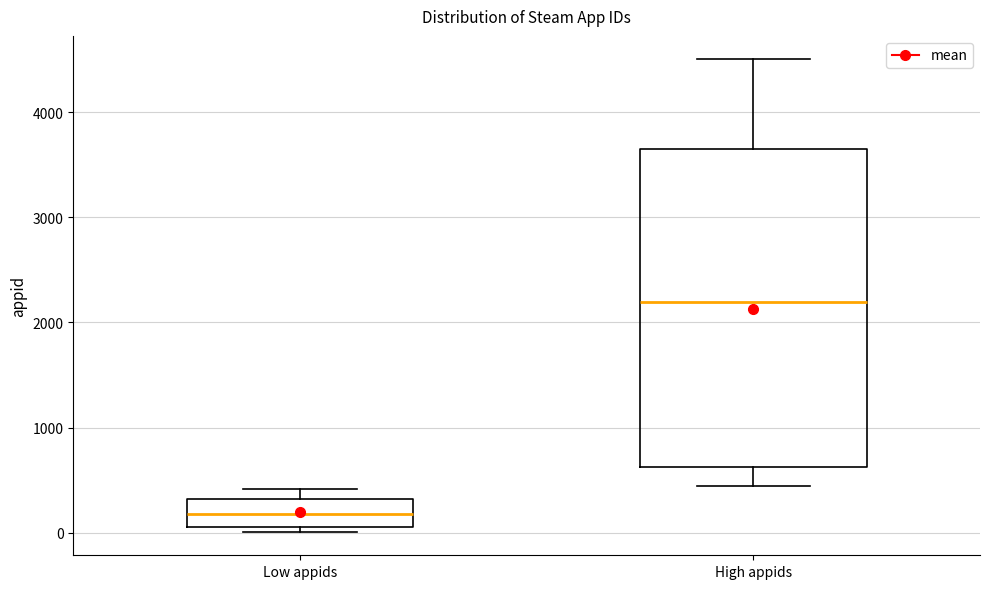

Reading left to right, transcribe this box plot: for each box, give where its median line is, the range the box spans, and where its two whiskers end, as read against the y-axis. The values are not printed on the chart, so give them approximately, as read against the axis.

Low appids: median 200, box 100 to 300, whiskers 0 to 400
High appids: median 2200, box 600 to 3700, whiskers 400 to 4500